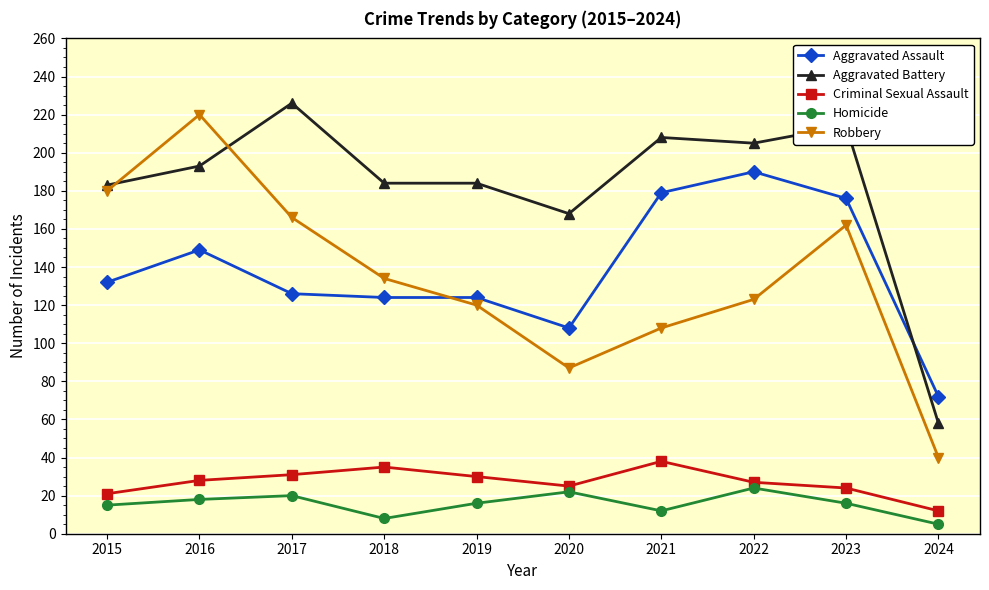

True or false: Robbery has more than 1 interior local peaks.

True